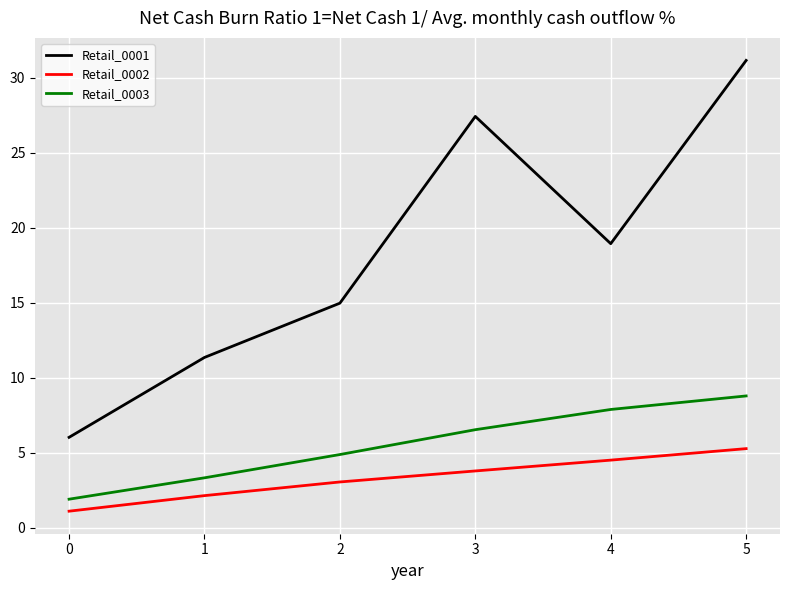

At which label does Retail_0003 reach its peak?

5